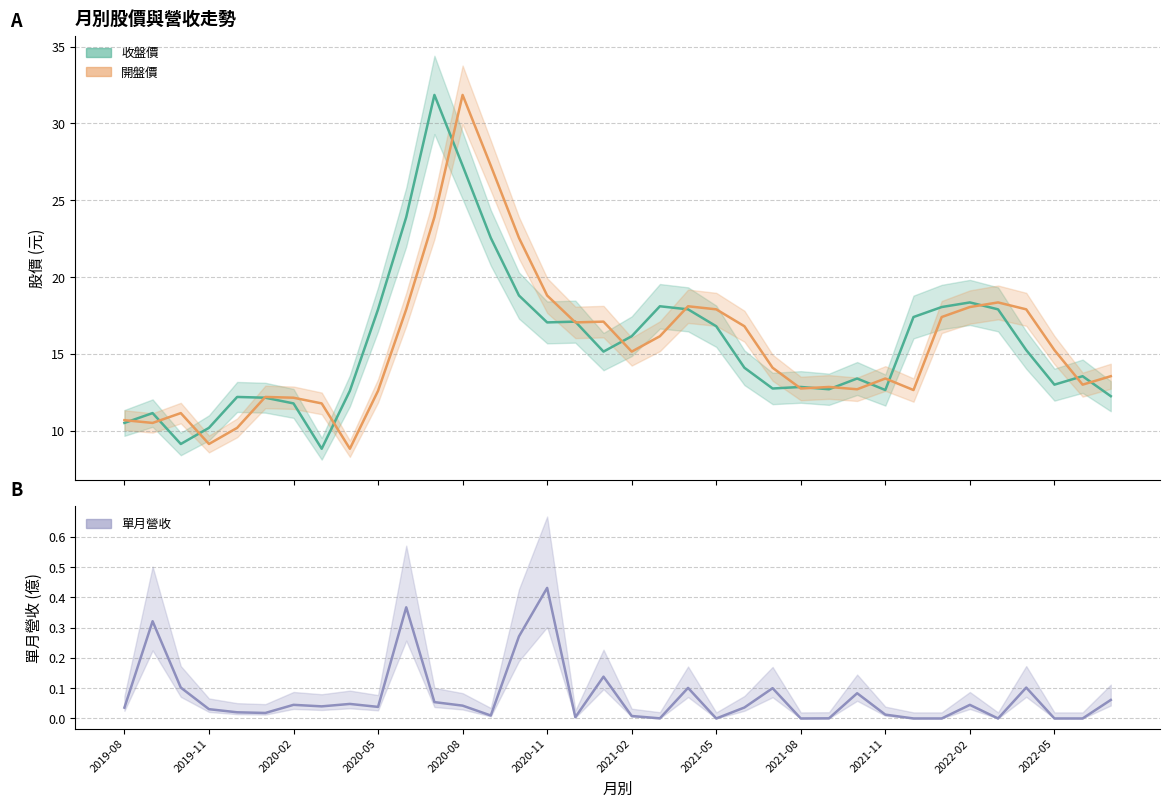

Does the chart display data point markers on the line(s)?

No